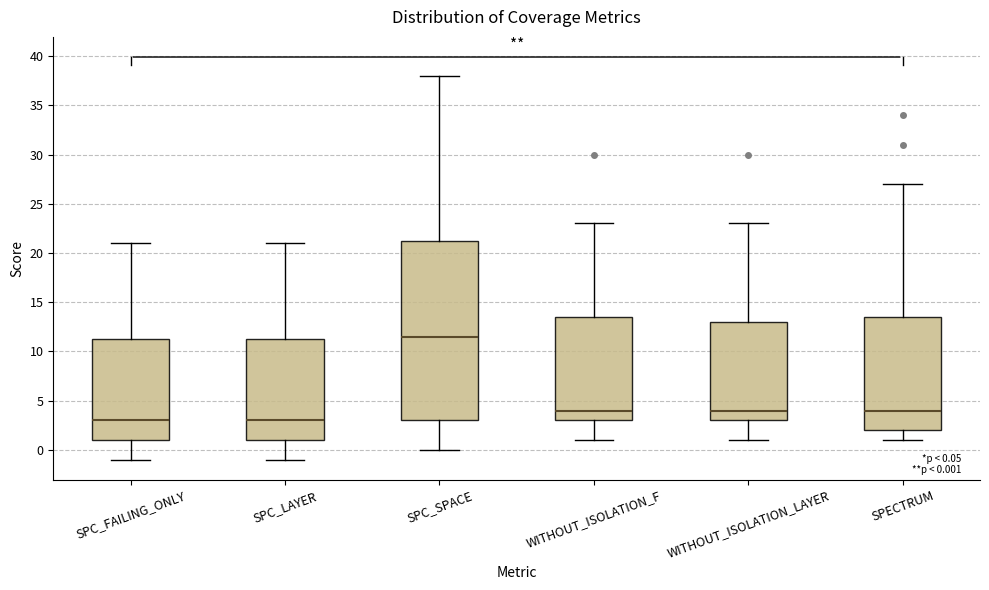

Comparing the boxes themselves (not the whiskers), which one is the tallest?

SPC_SPACE